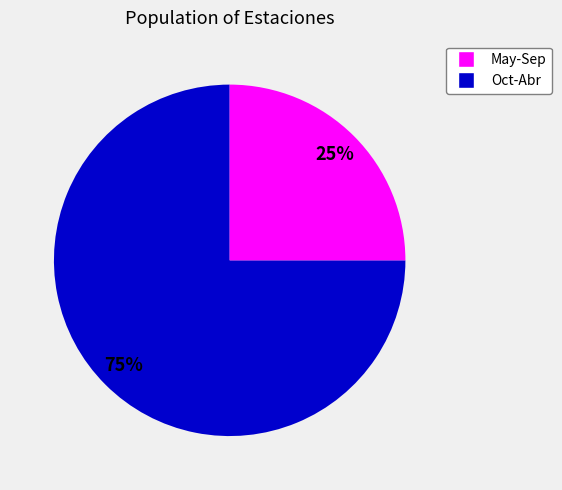

To the nearest percent, what is the average slice percentage?

50%